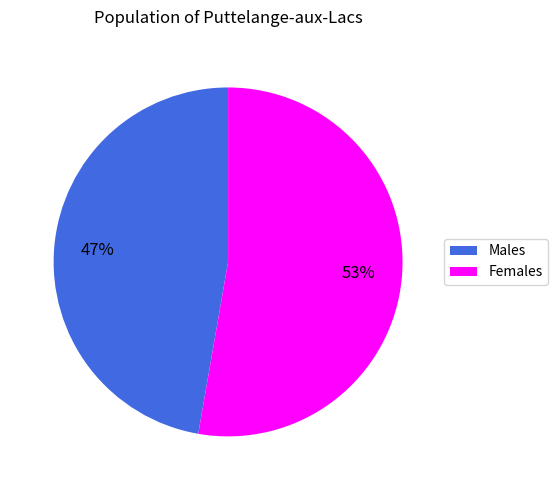

Is there any slice that represents more than half of the pie?

Yes